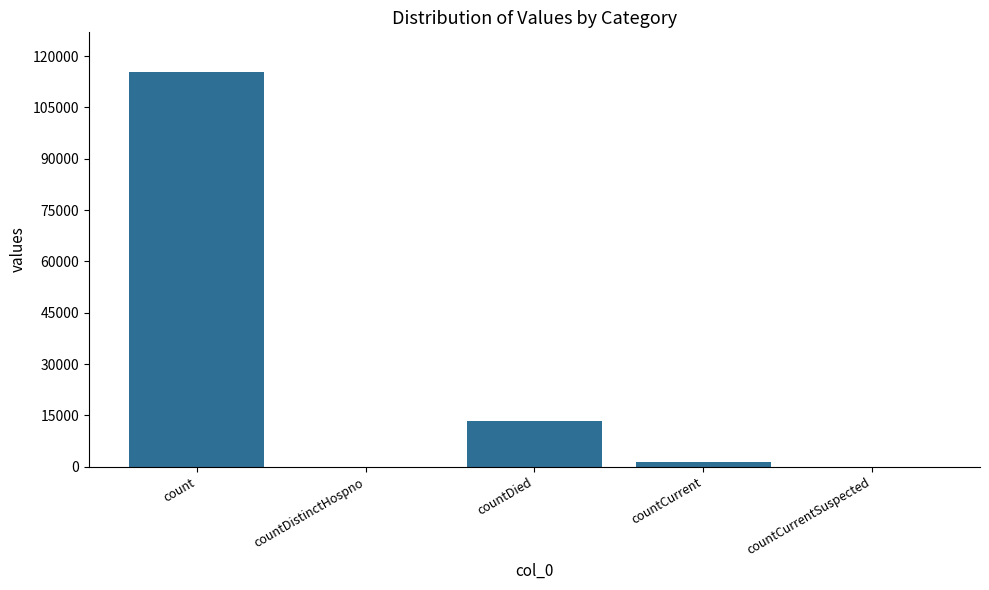

The value at countDistinctHospno is -52681. True or false?

False